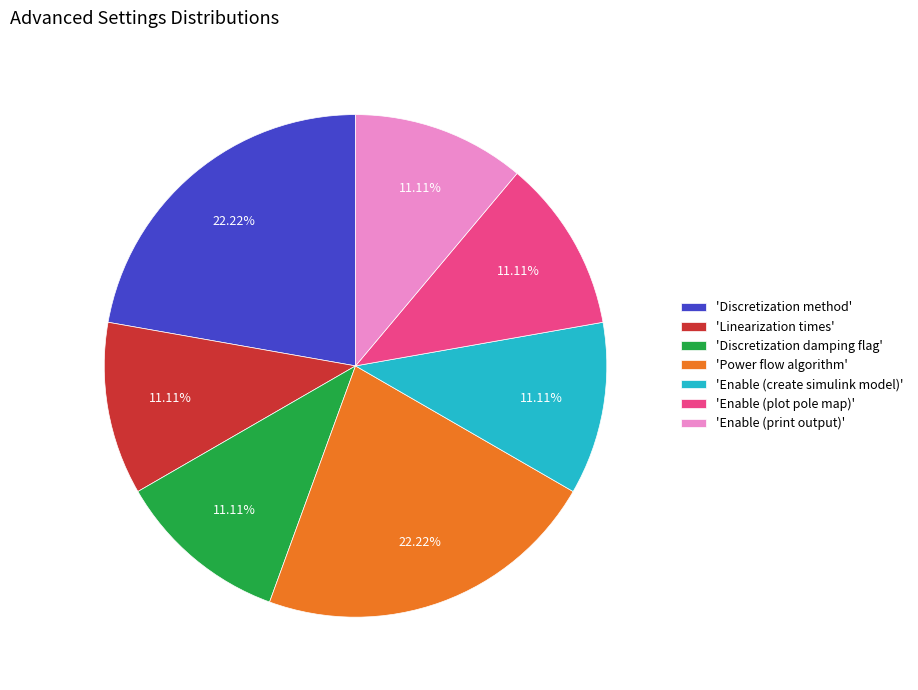

Which has a higher value, 'Enable (create simulink model)' or 'Discretization method'?

'Discretization method'